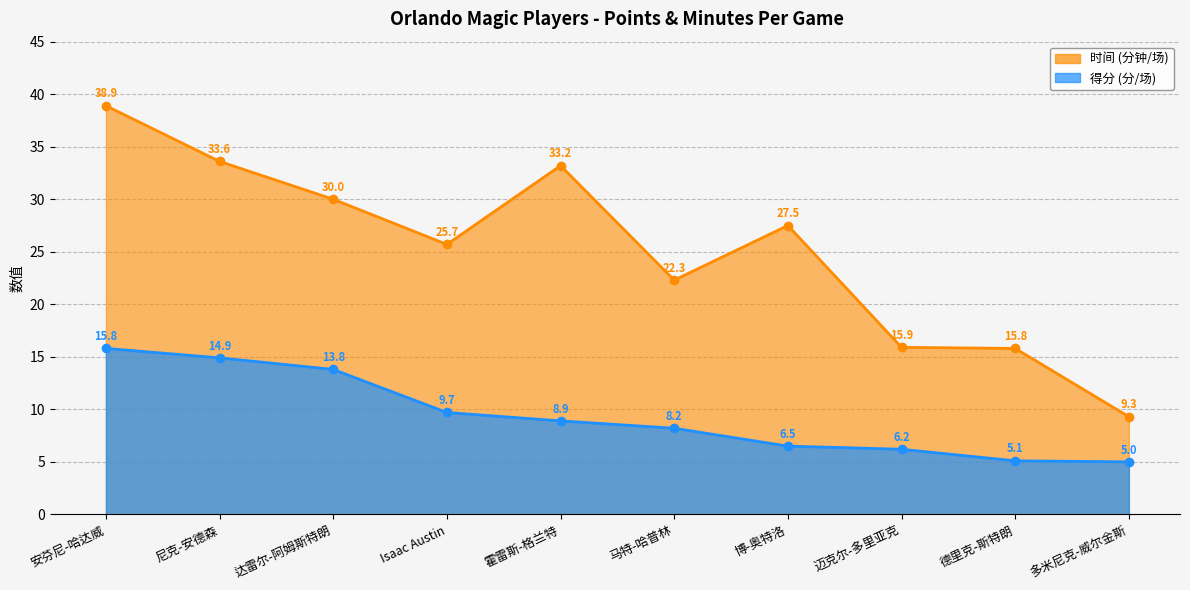

What is the difference between the 得分 values at Isaac Austin and 尼克-安德森?

5.2